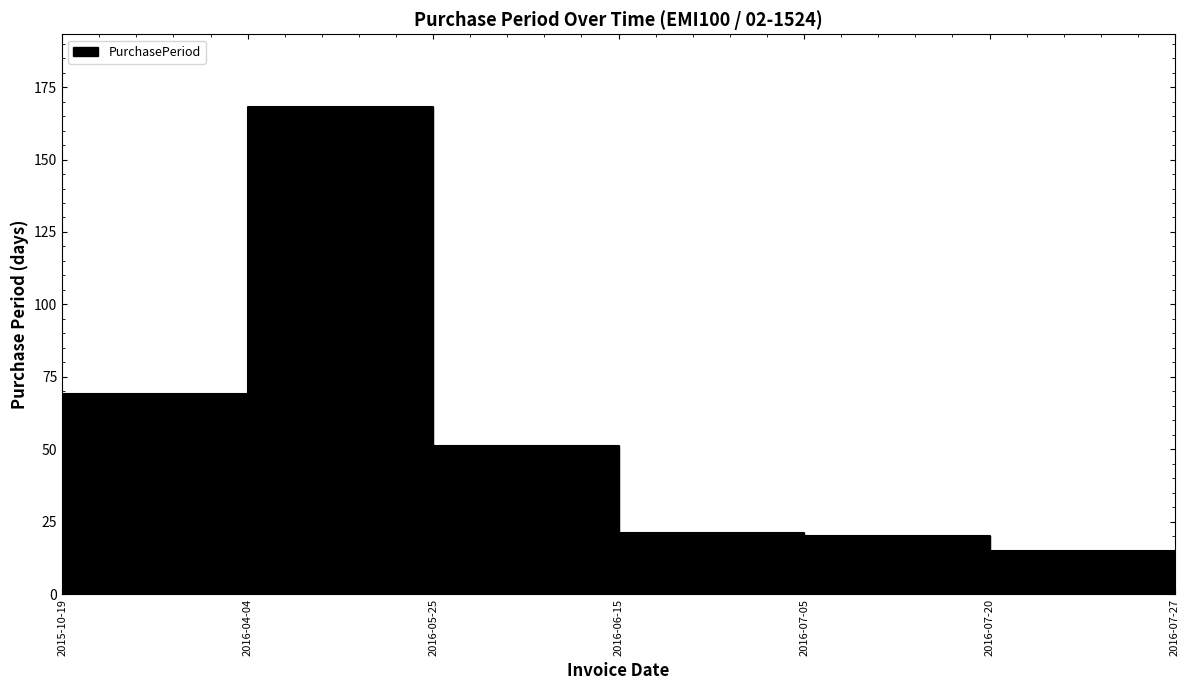

The chart shows a value of 37 at 2016-06-15. True or false?

False